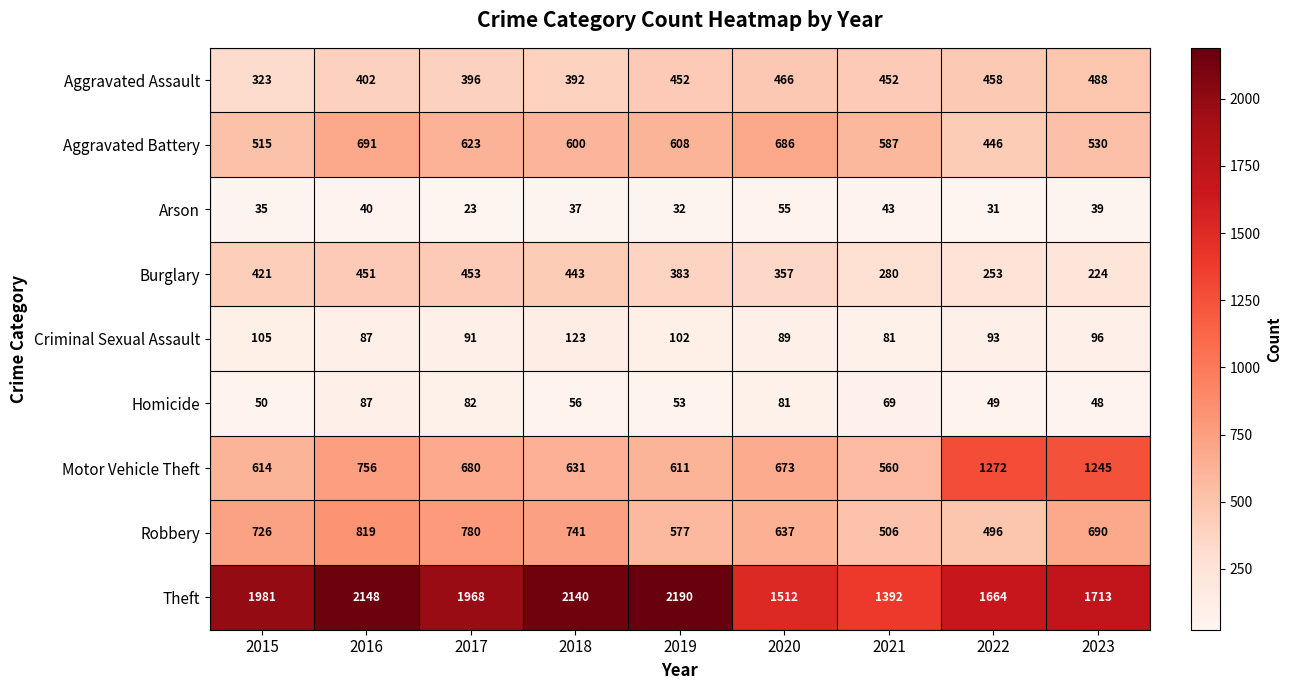

Is the value of Motor Vehicle Theft at 2021 greater than the value of Aggravated Battery at 2018?

No